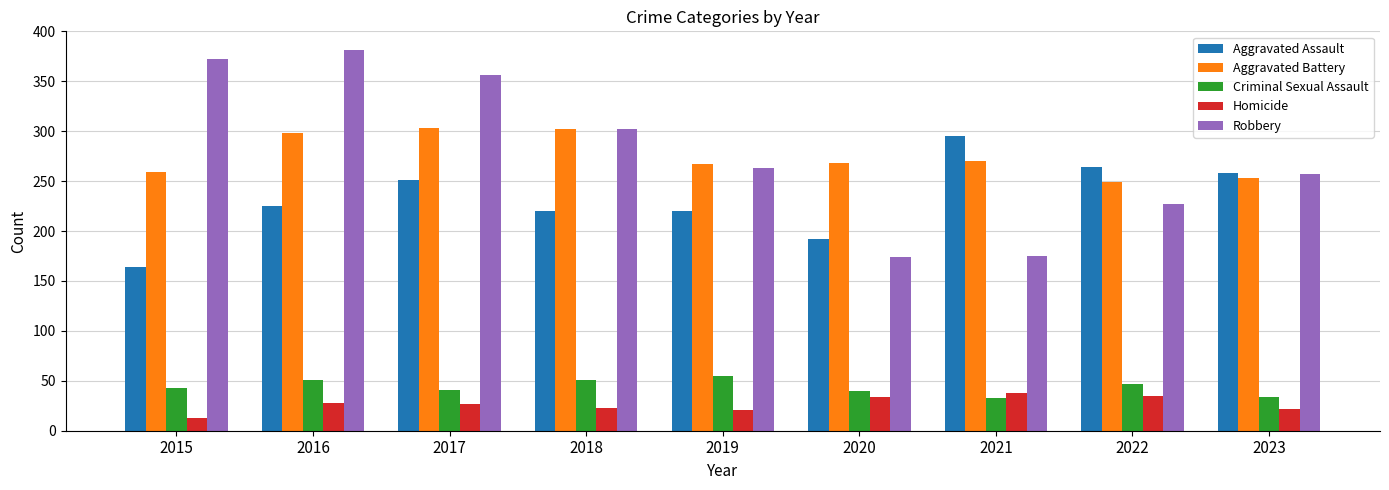

What is the maximum value shown in the chart?

381